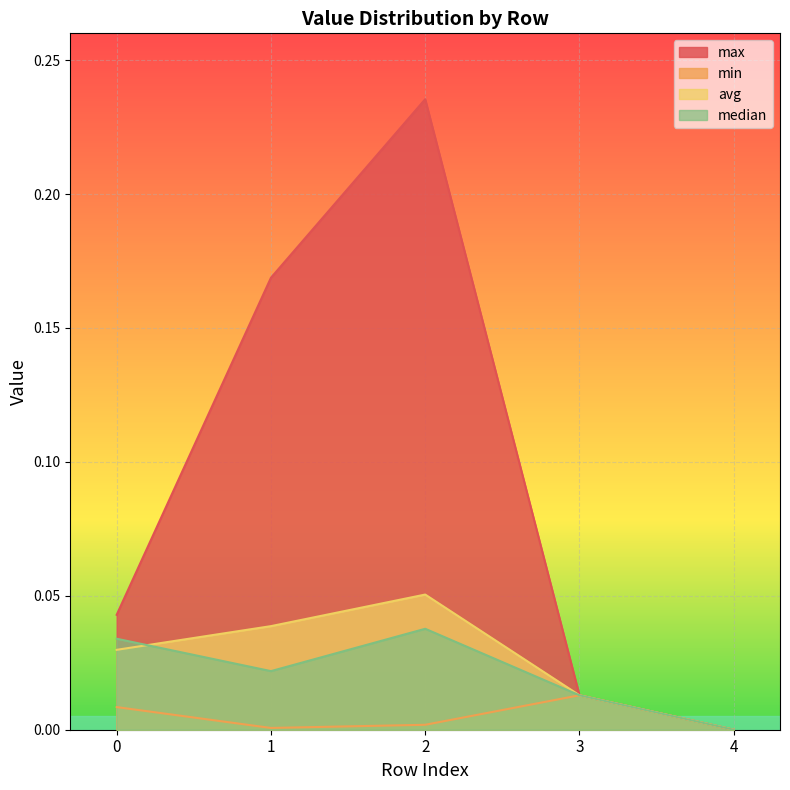

How many series are shown in this chart?

4